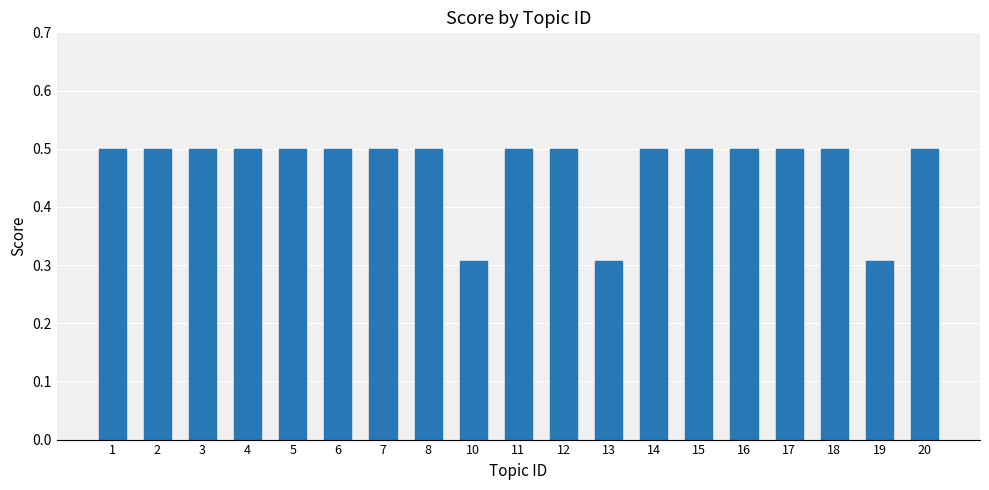

What is the value of the 1st bar from the left?

0.5